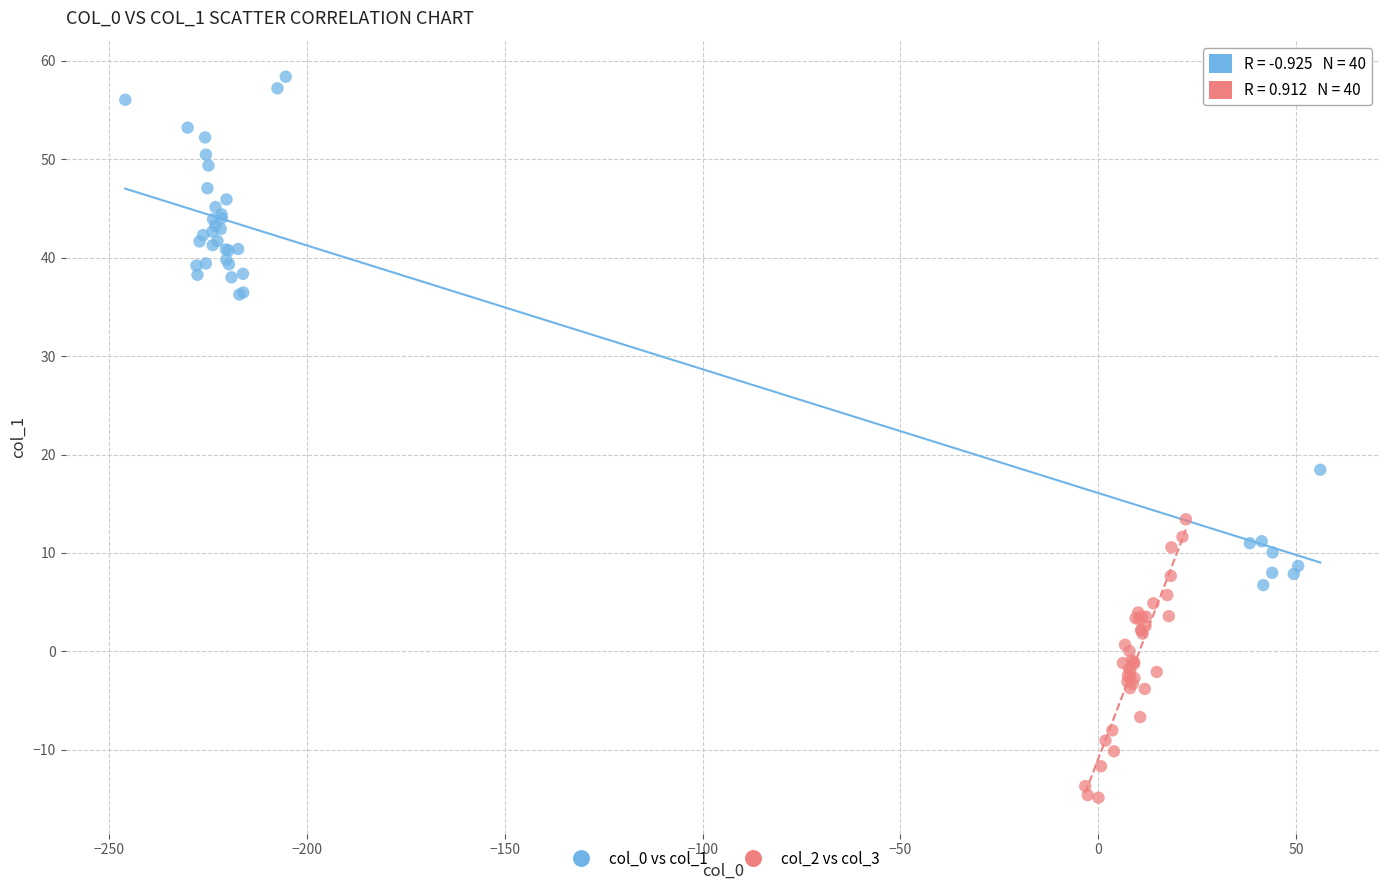

Which series reaches the minimum Y coordinate?

col_2 vs col_3